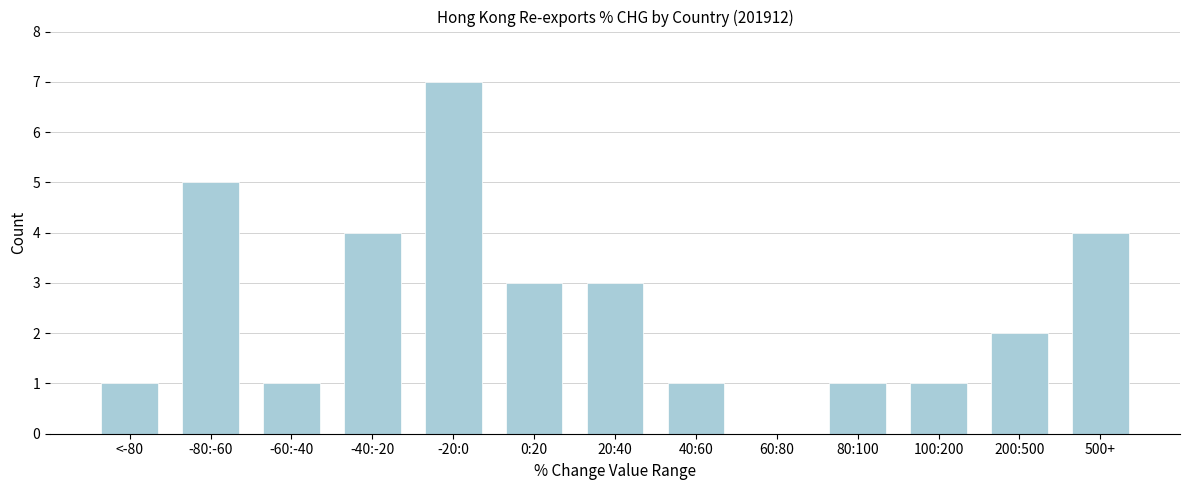

Reading left to right, list all the values displayed in this chart.

<-80=1	-80:-60=5	-60:-40=1	-40:-20=4	-20:0=7	0:20=3	20:40=3	40:60=1	60:80=0	80:100=1	100:200=1	200:500=2	500+=4